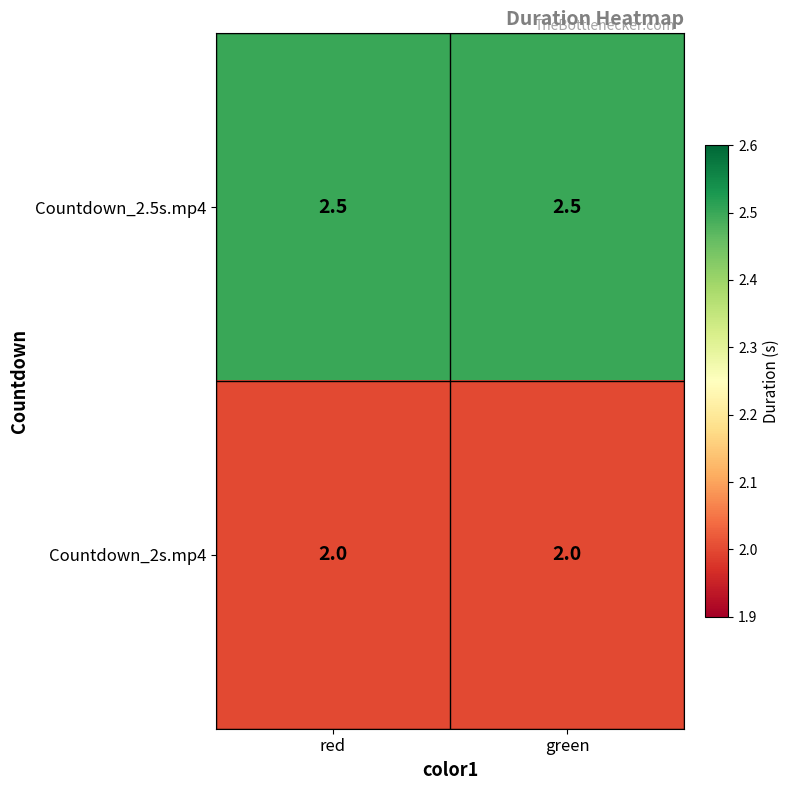

List the series in order of their peak value, highest first.

Countdown_2.5s.mp4, Countdown_2s.mp4